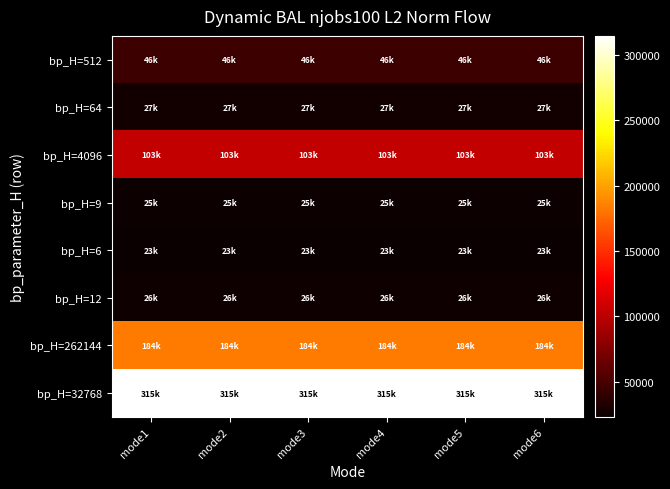

At how many categories does at least one series exceed 246592?

6